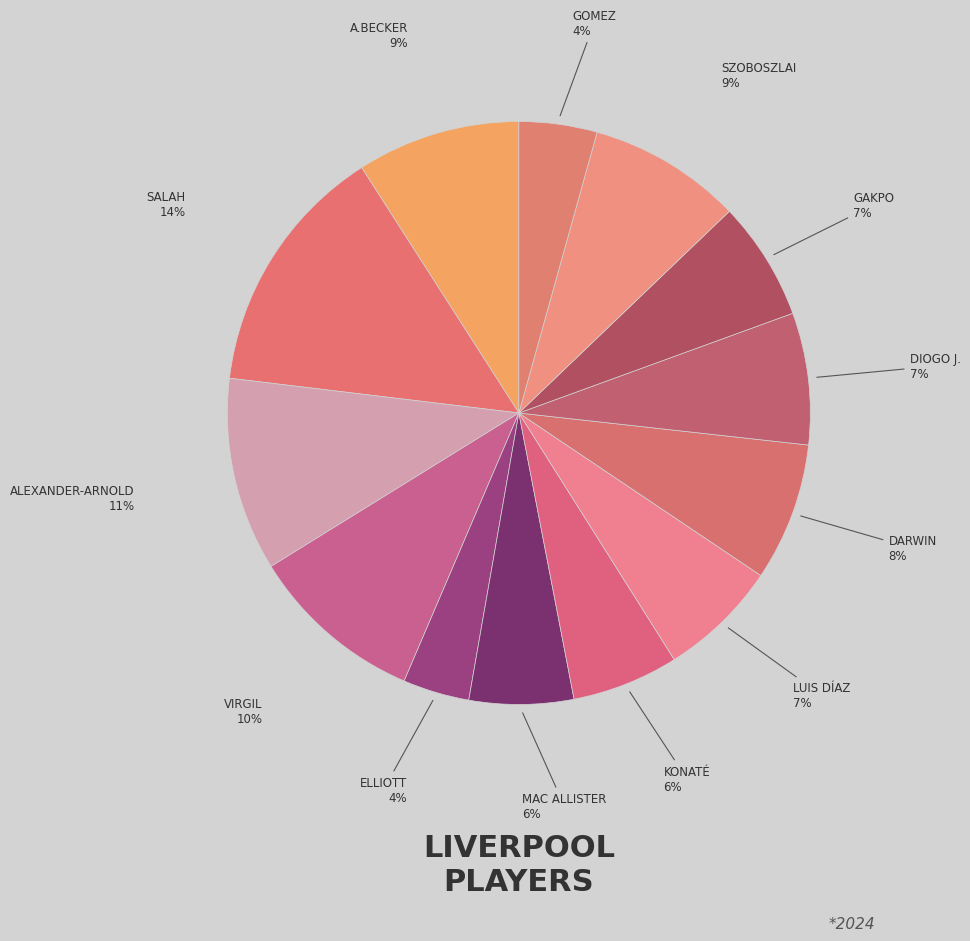

Count the number of slices in the pie.

13